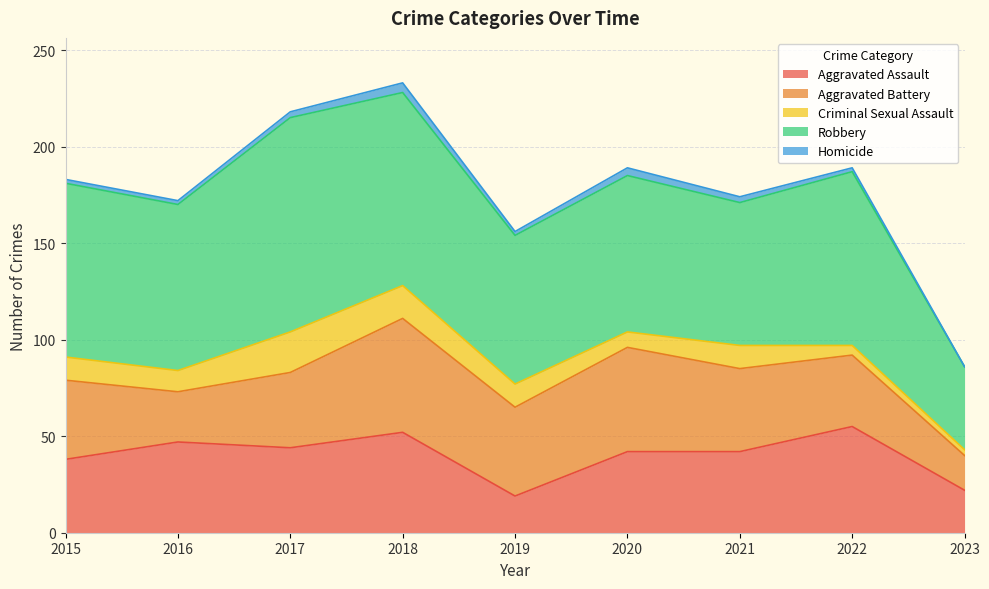

At 2015, list the series in order from largest to smallest.

Robbery, Aggravated Battery, Aggravated Assault, Criminal Sexual Assault, Homicide